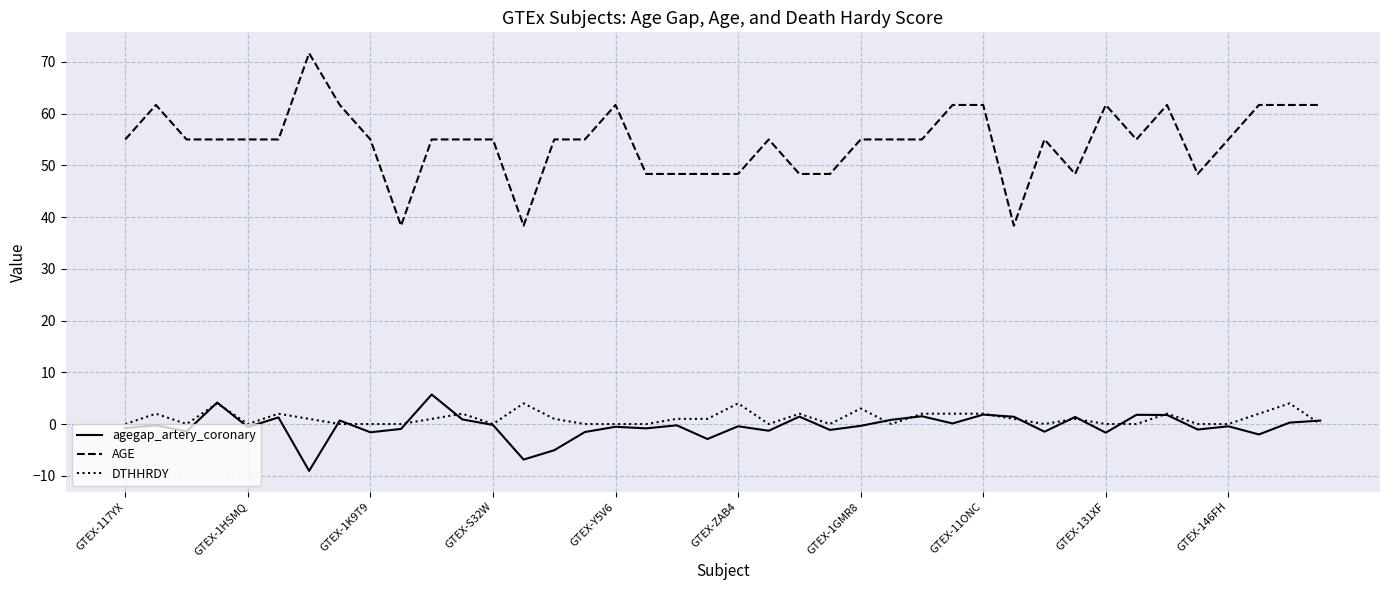

True or false: AGE and DTHHRDY cross at least once.

False